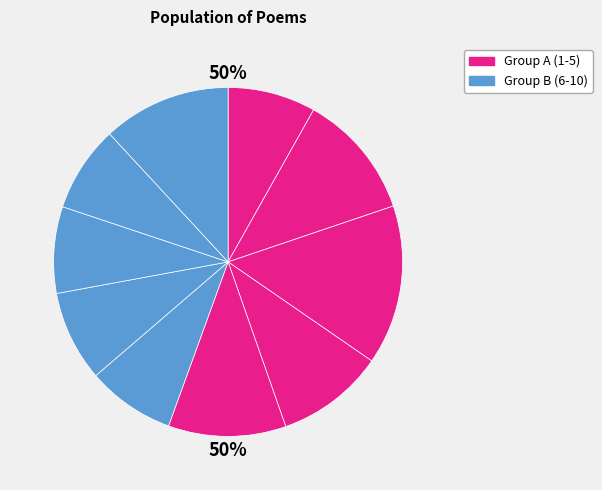

The 山中偶书·性僻真成世见遗 slice represents 10% of the pie. True or false?

True